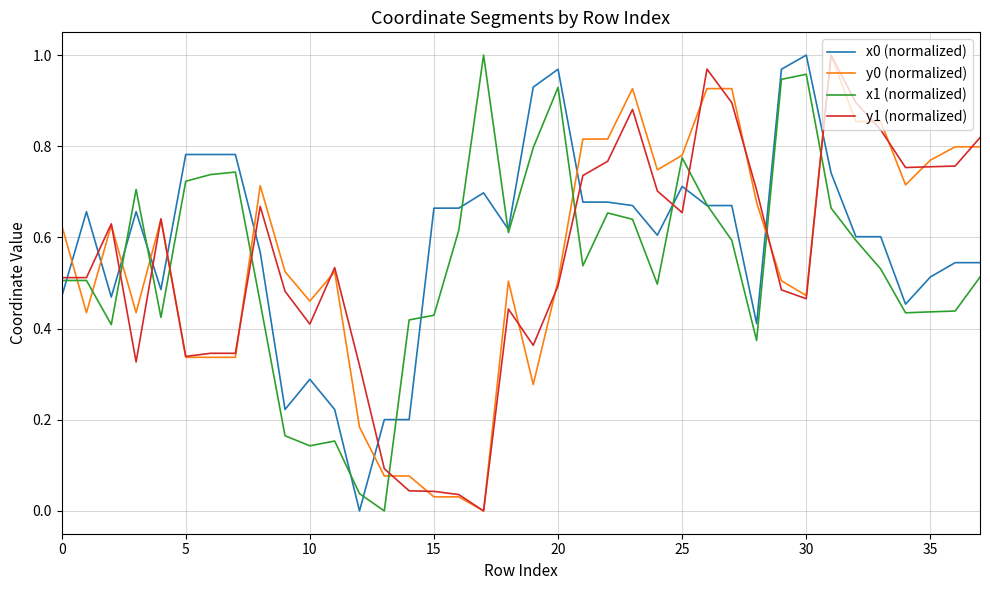

Is this an area chart (filled region under the line)?

No